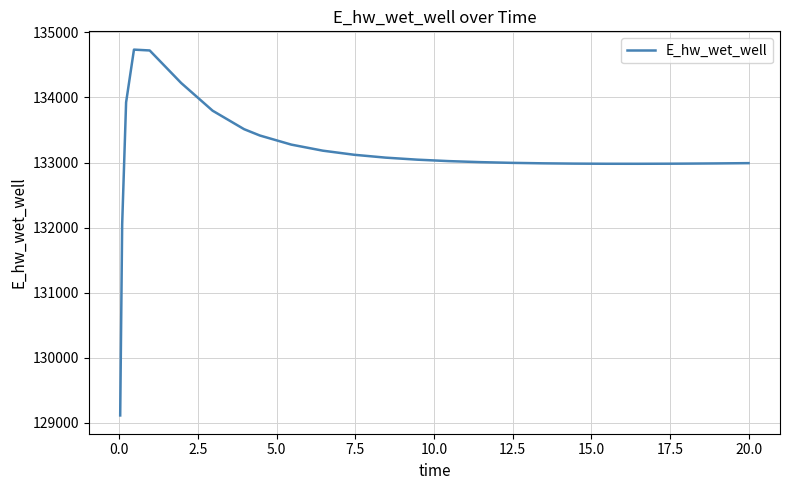

What is the greatest value displayed?

134735.9